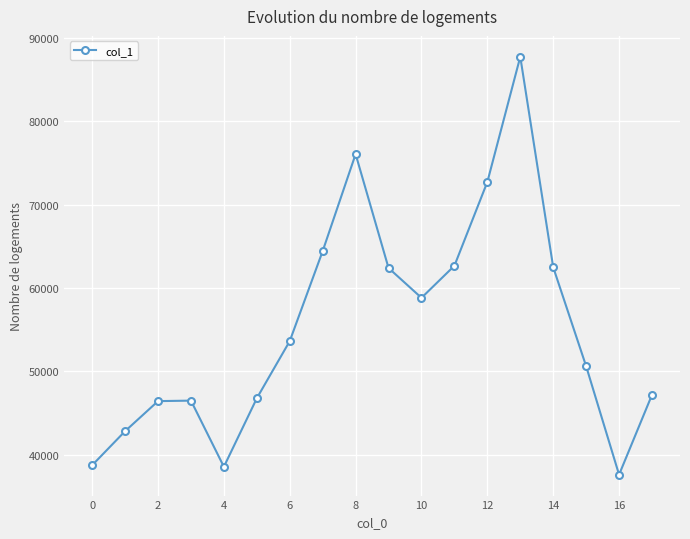

How many lines are shown in the chart?

1